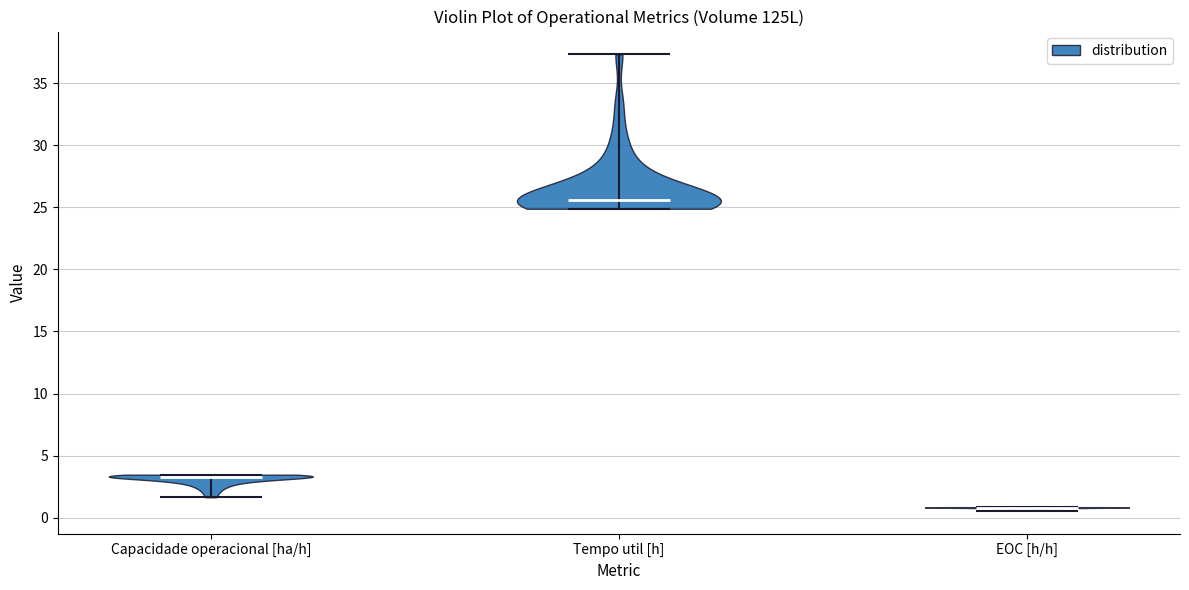

Reading left to right, read every violin against the y-axis: where its median line is, and the lowest and highest points it reaches. The values are not printed on the chart, so give them approximately, as read against the axis.

Capacidade operacional [ha/h]: median line 3.5, lowest point 1.5, highest point 3.5
Tempo util [h]: median line 25.5, lowest point 25.0, highest point 37.5
EOC [h/h]: median line 1.0, lowest point 0.5, highest point 1.0